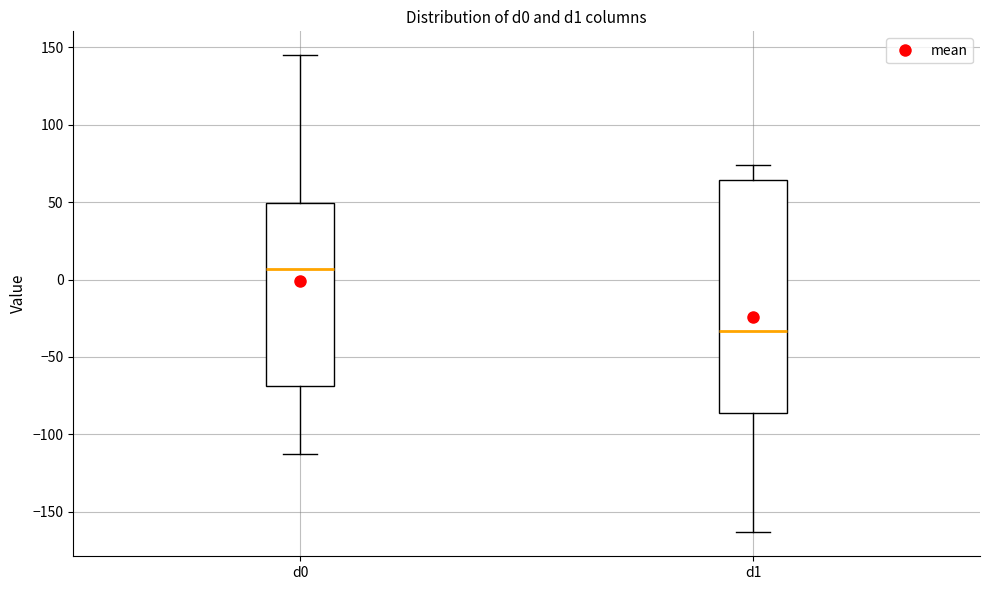

Which box is the tallest, from its lower edge to its upper edge?

d1